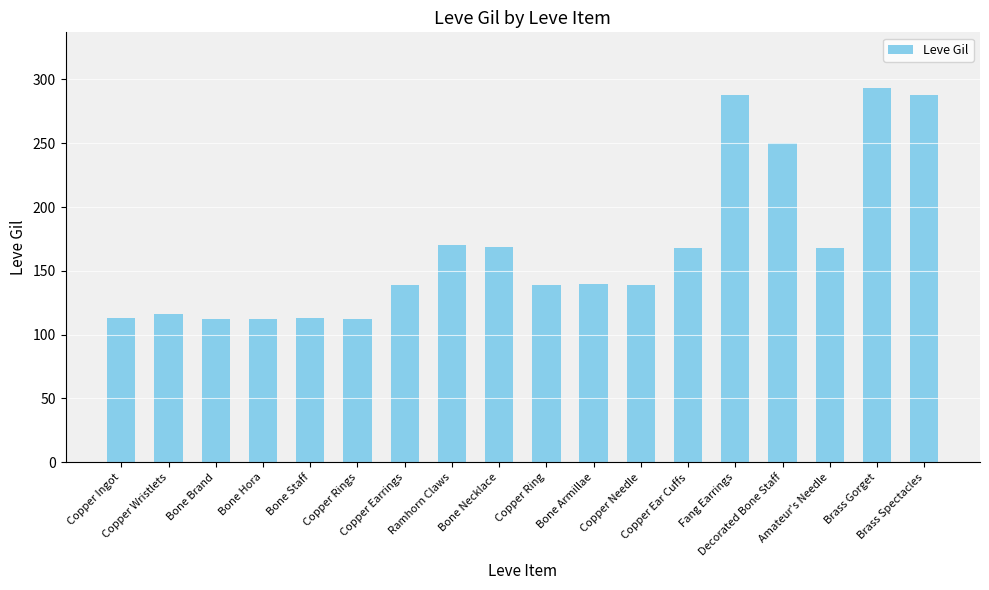

What is the value of the 3rd bar from the left?

112